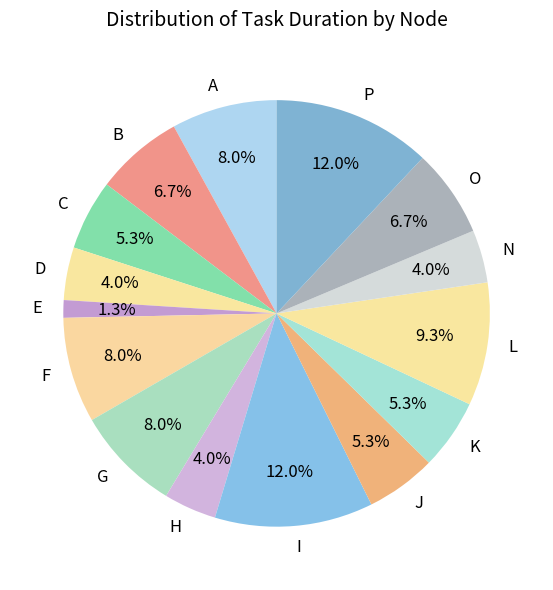

Which slice is the smallest?

E